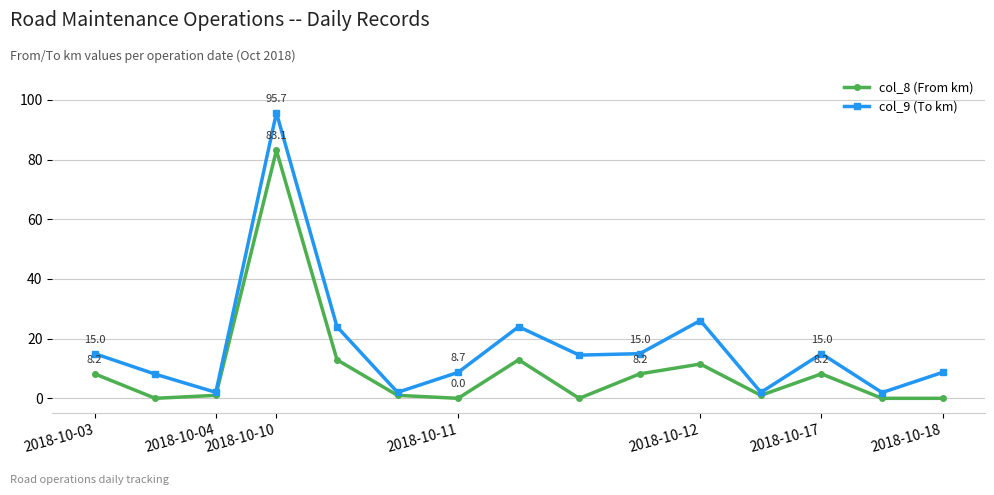

What is the greatest value displayed?

95.7